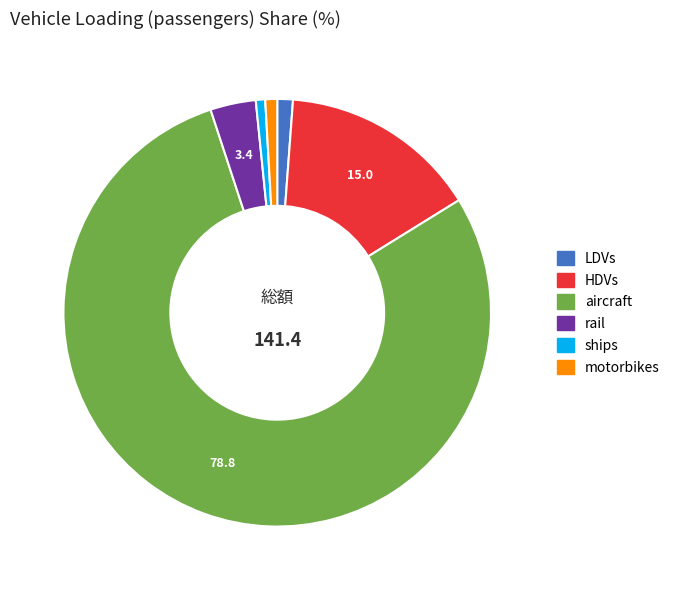

Which slice is the largest?

aircraft